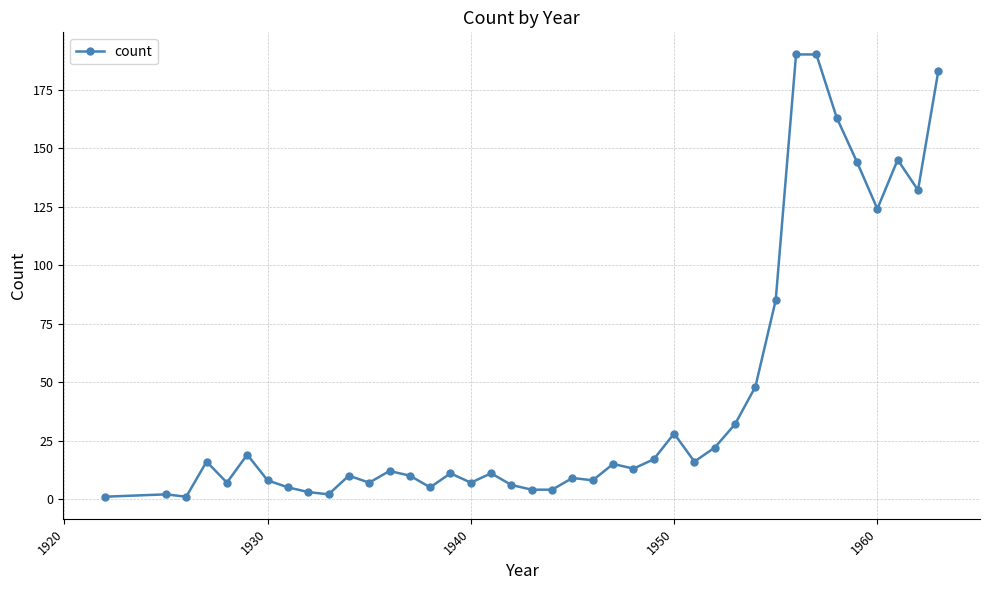

True or false: the data has more than 2 interior local peaks.

True